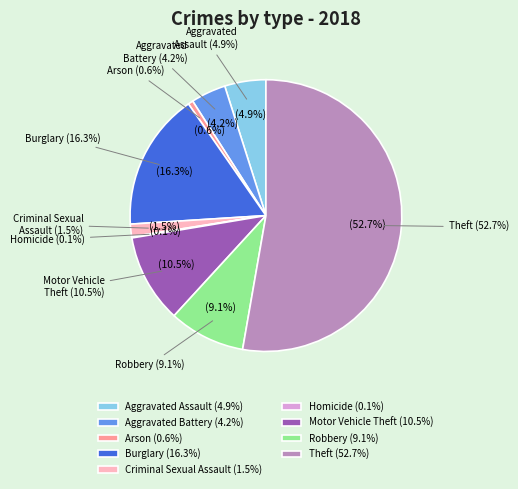

How many slices are in this pie chart?

9